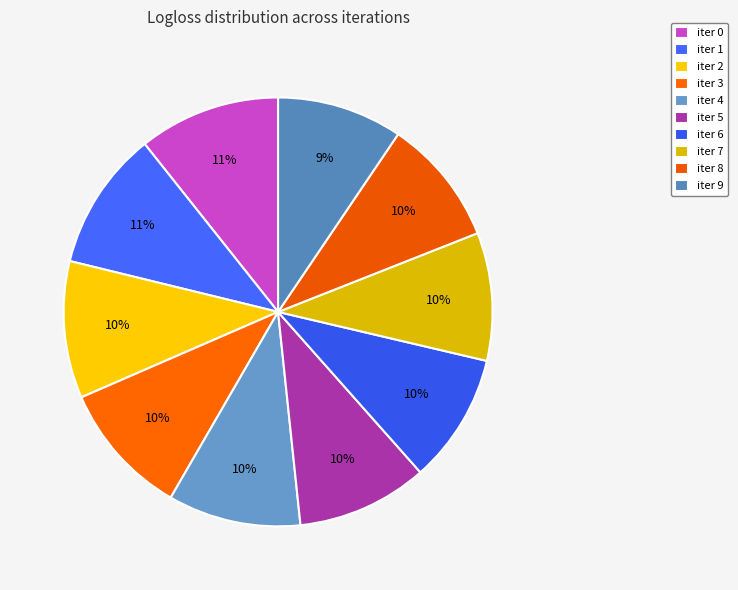

What portion of the pie excludes iter 8?

90.4%